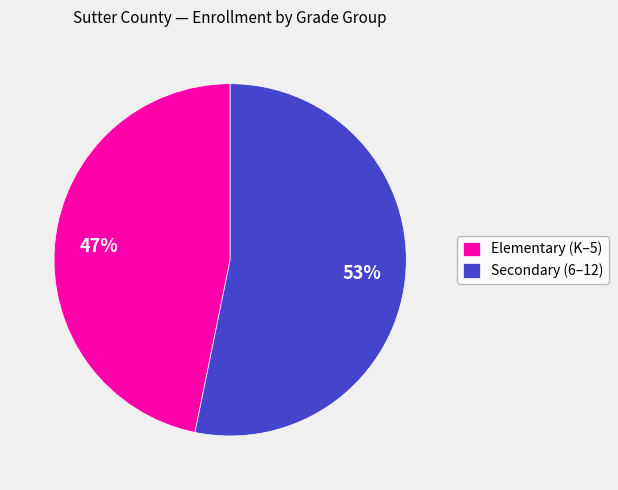

Rank the categories by value from lowest to highest.

Elementary (K–5), Secondary (6–12)